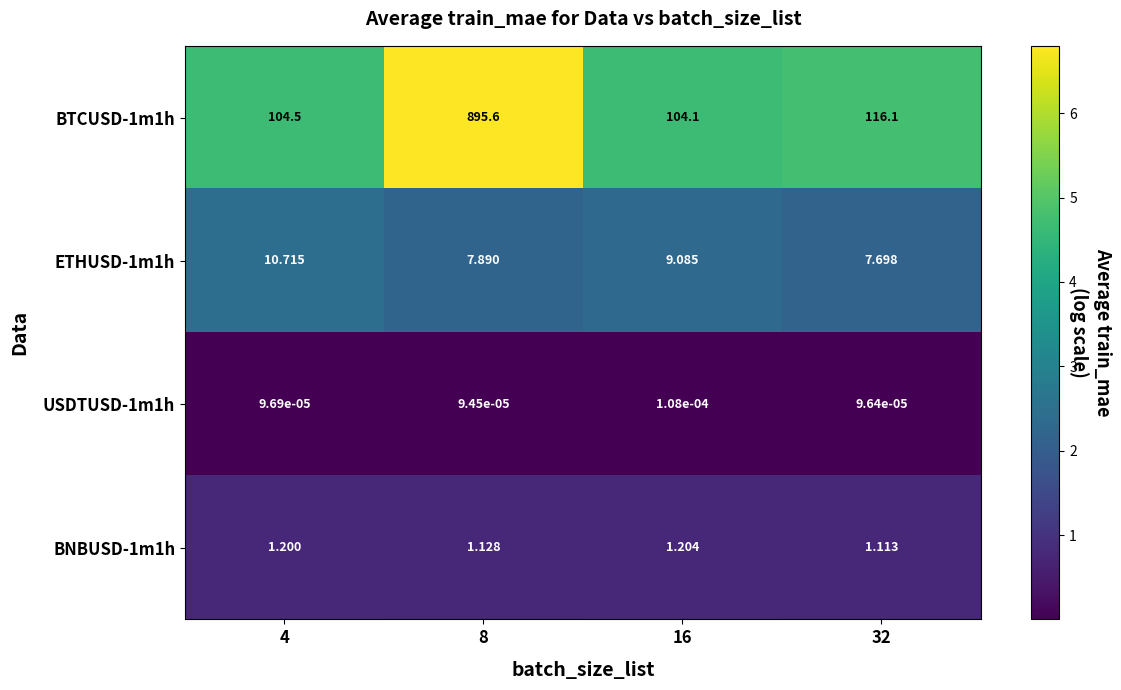

At which category is the sum across all series the highest?

8